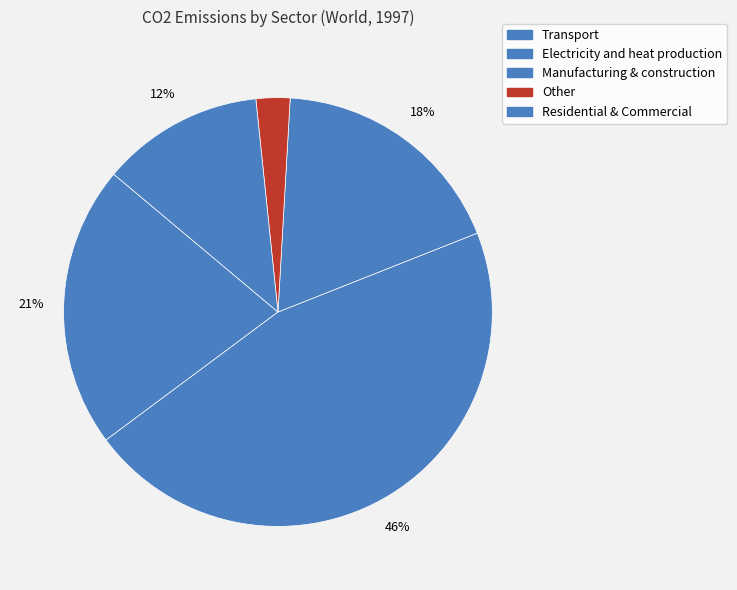

How many segments does this pie chart have?

5